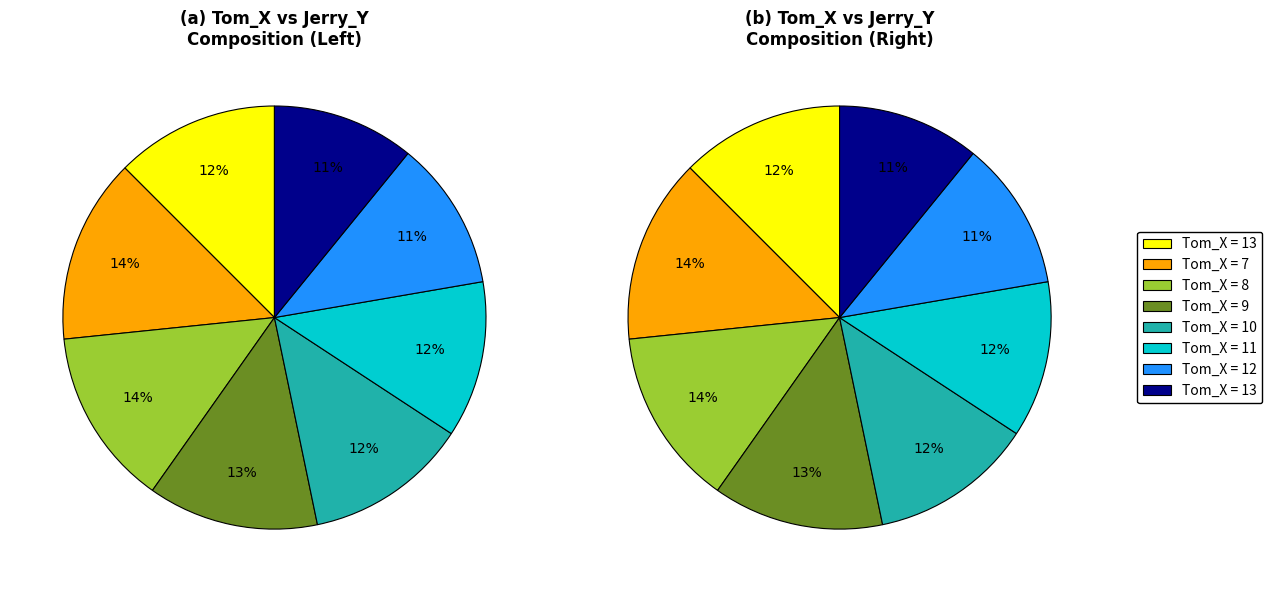

Which slice is the largest?

7